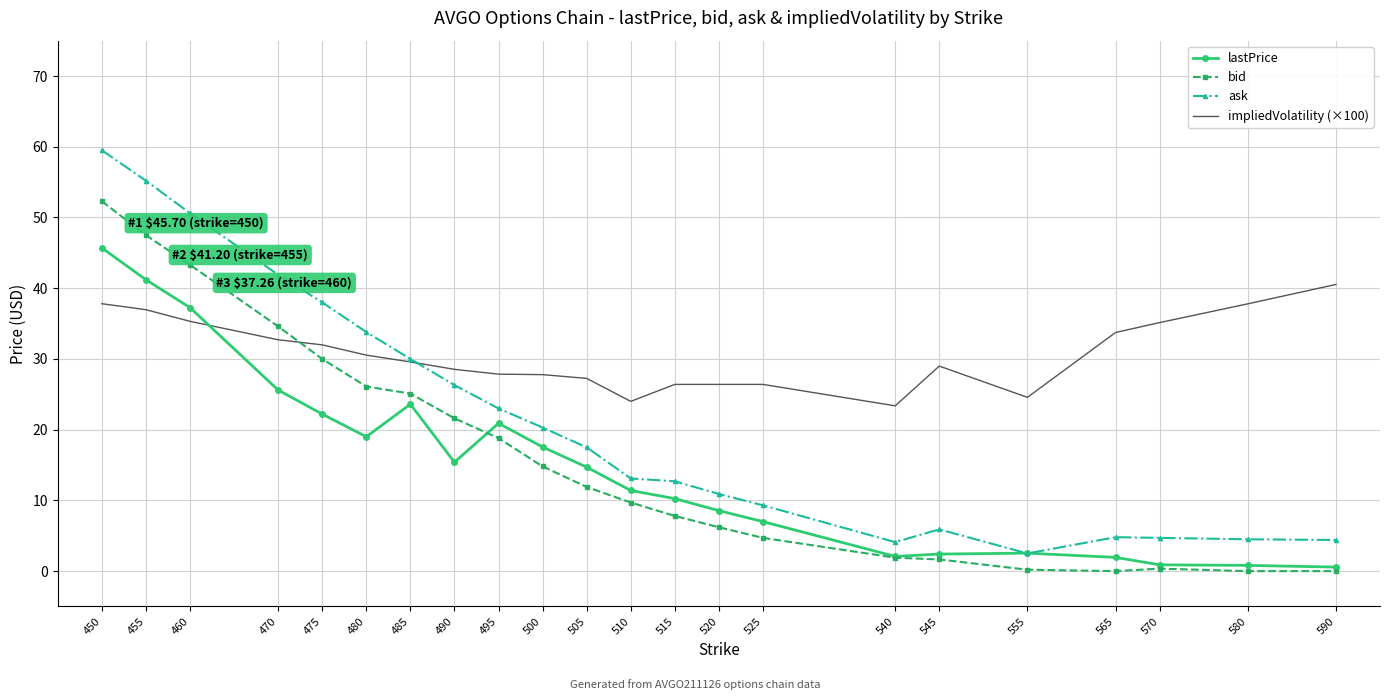

Rank the series by their maximum value, from lowest to highest.

impliedVolatility (×100), lastPrice, bid, ask